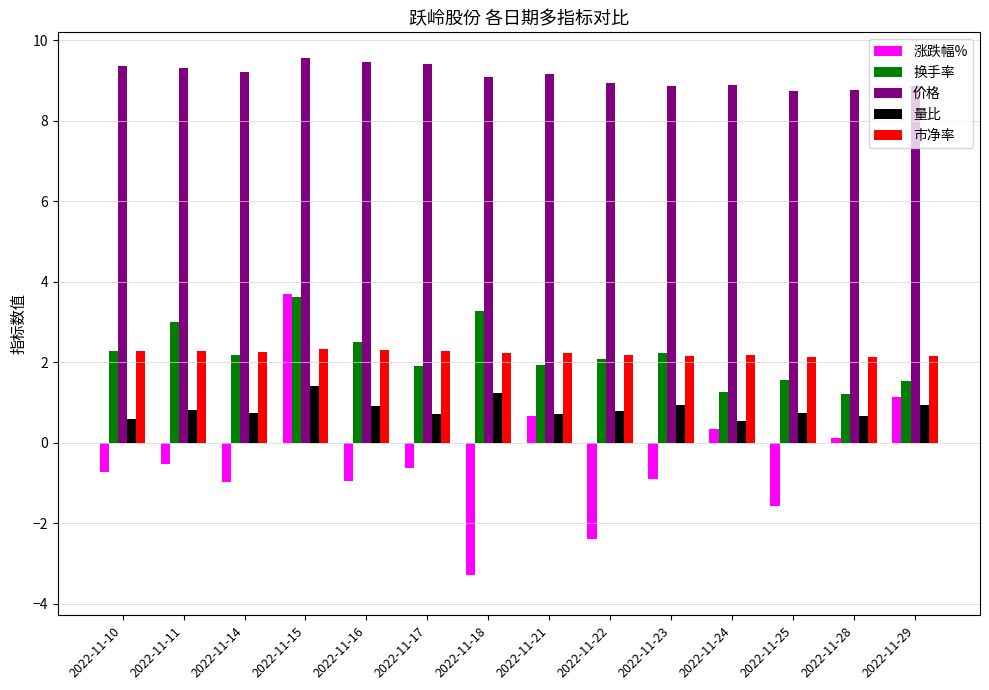

Is the value of 涨跌幅% at 2022-11-25 greater than the value of 价格 at 2022-11-10?

No